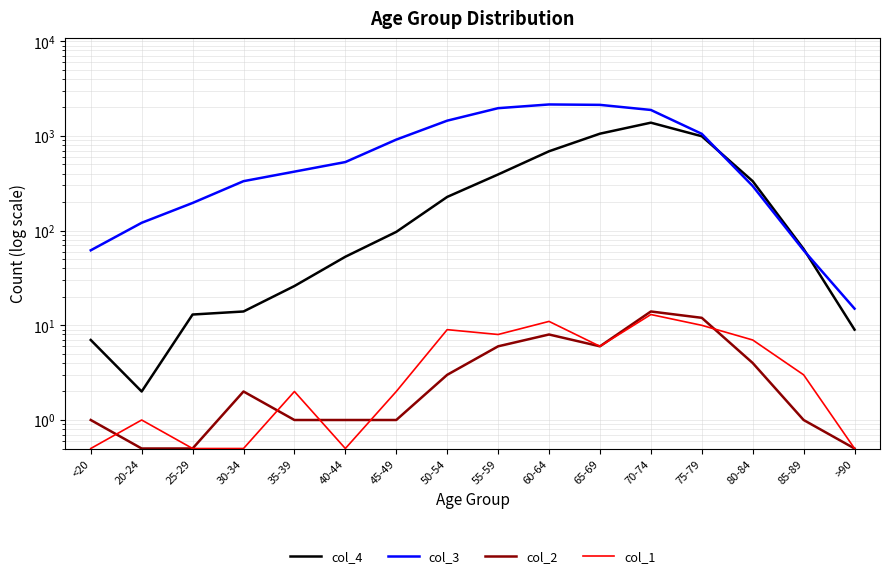

What is the sum of all col_1 values?

74.5